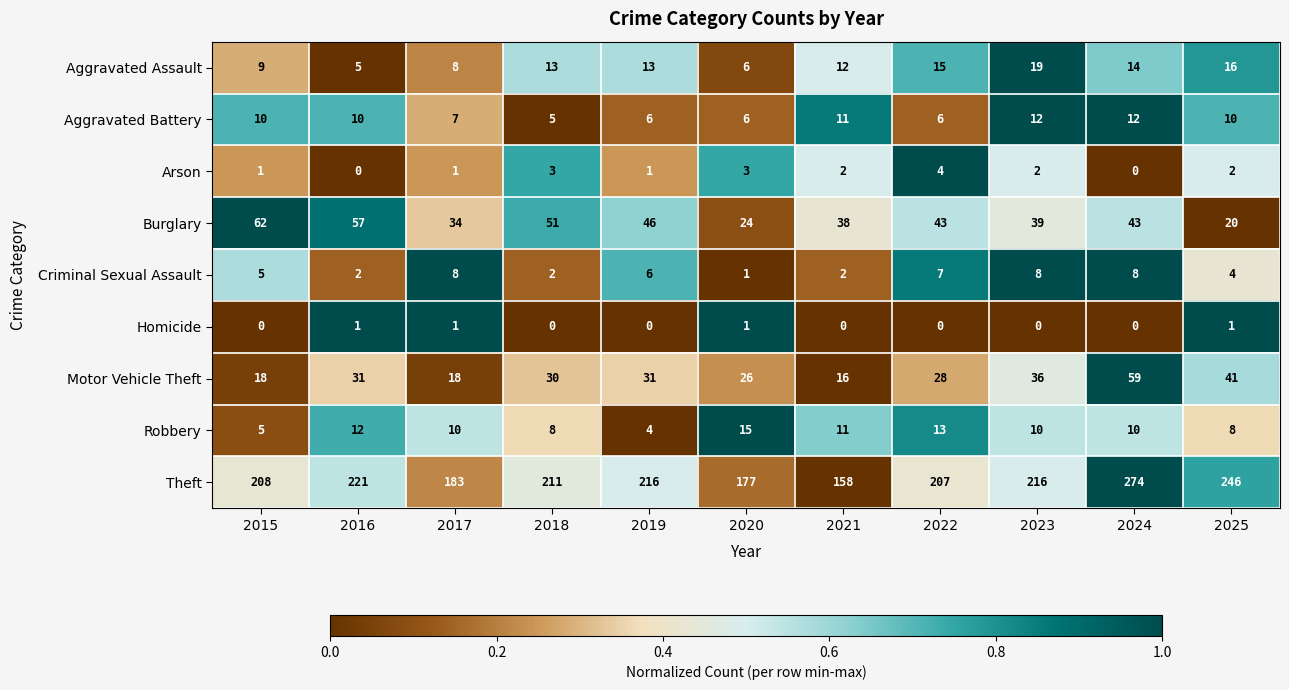

Which series has the largest range (max minus min)?

Theft